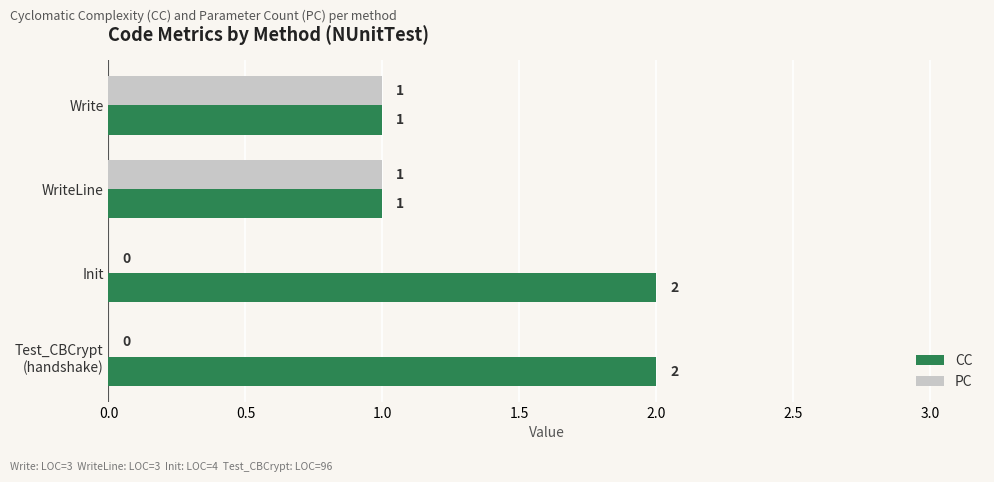

Is it true that CC equals 1 at Write?

True